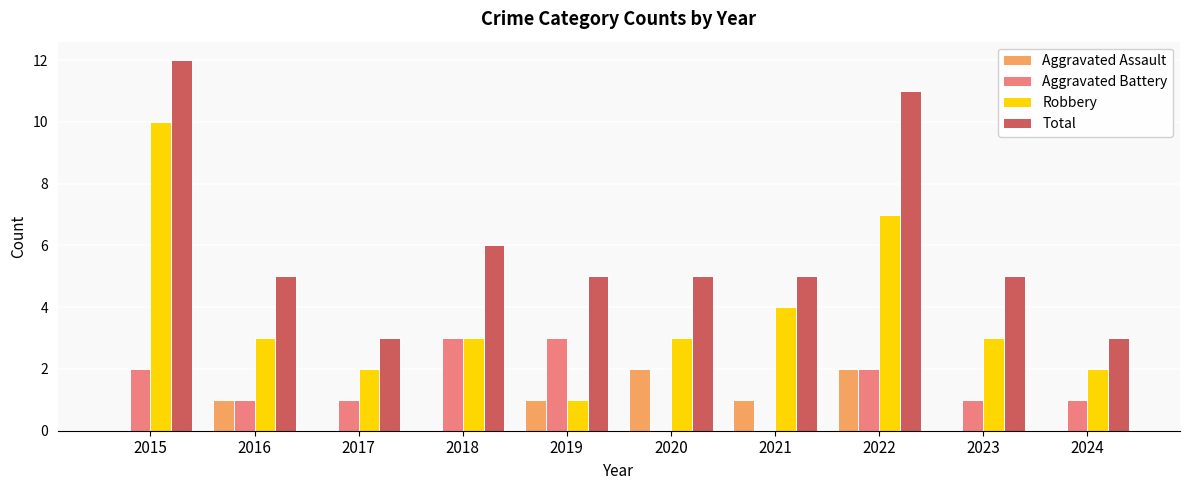

Count the number of data series in this chart.

4